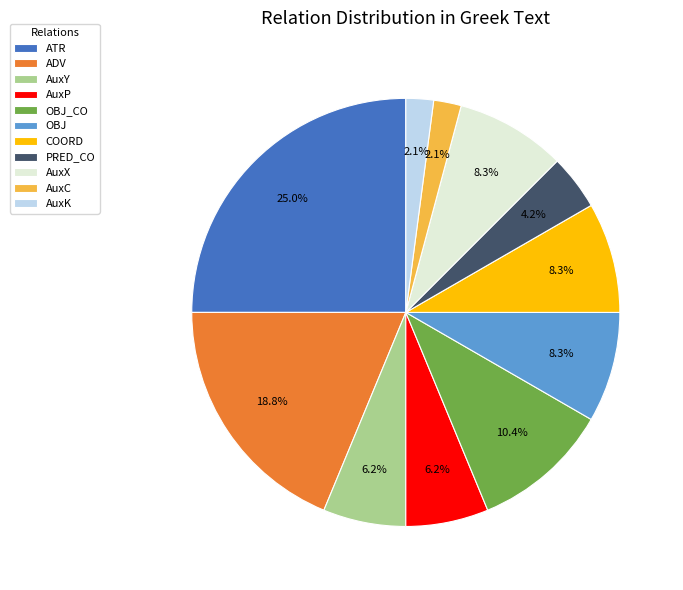

How many slices are in this pie chart?

11